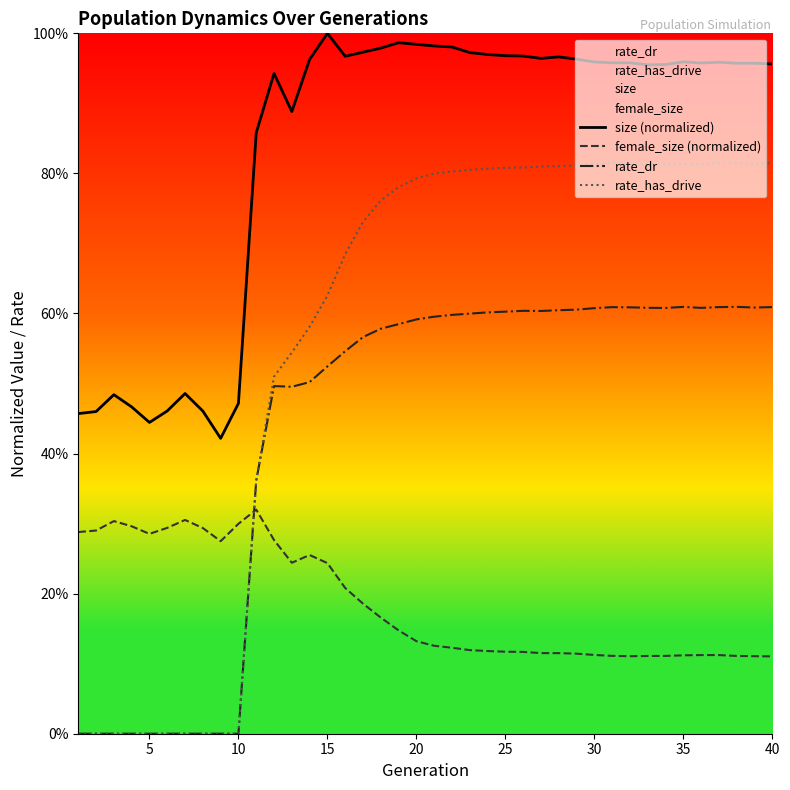

Count the number of categories in the chart.

40